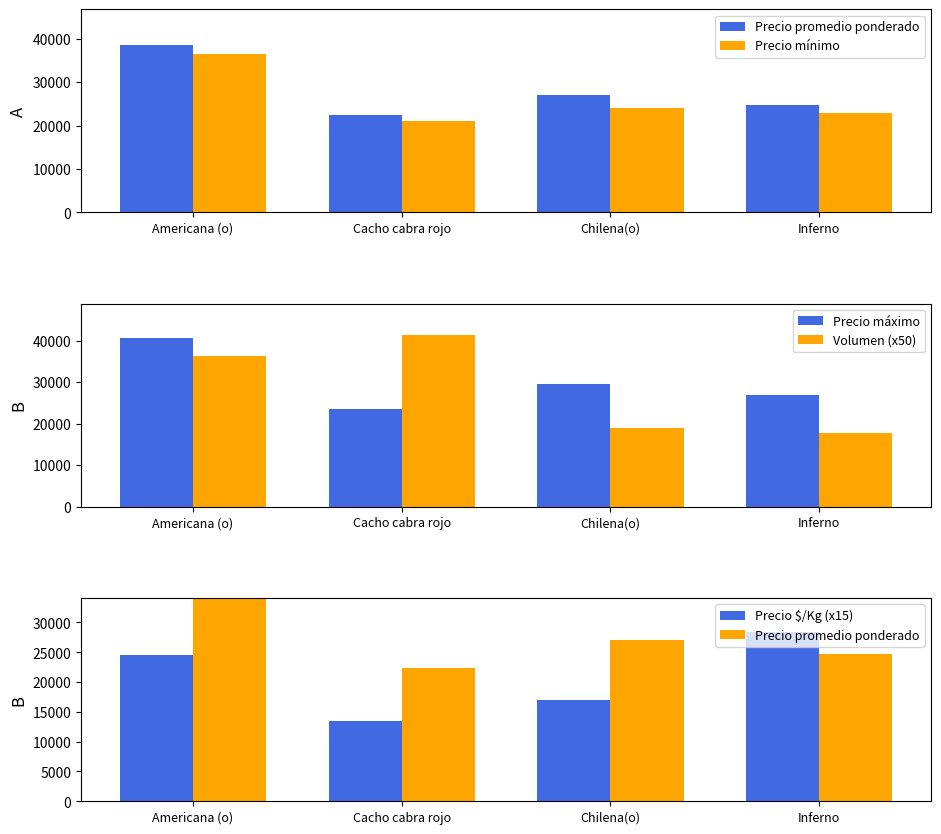

Which series changed the most between Chilena(o) and Inferno?

Precio $/Kg (x15)